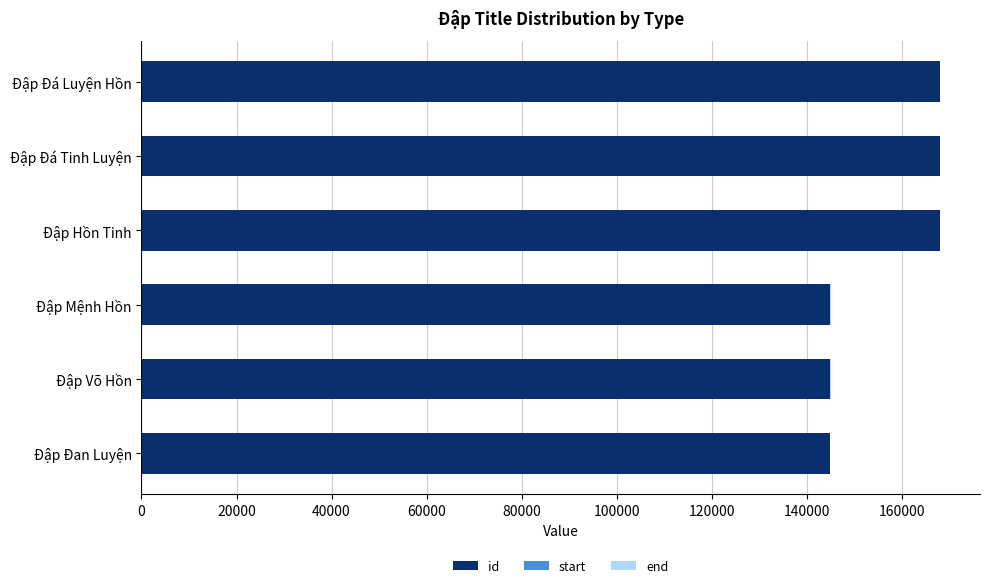

The id series shows 168004 at Đập Hồn Tinh. True or false?

True